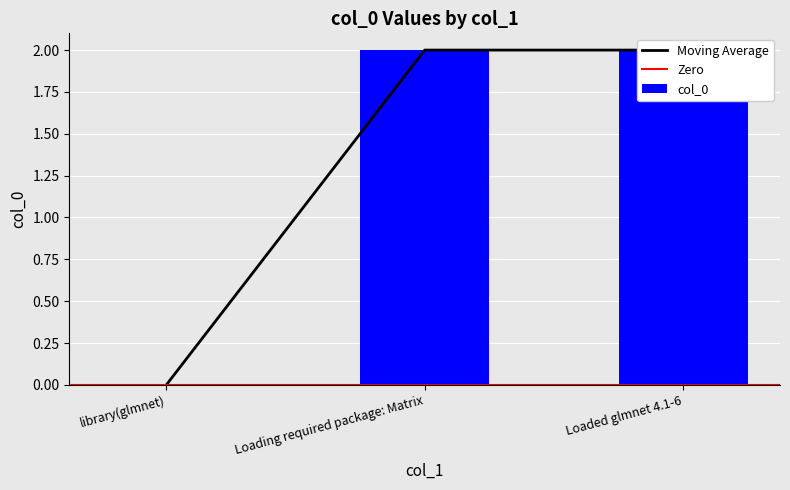

Reading left to right, transcribe all the data shown in this chart.

library(glmnet)=0	Loading required package: Matrix=2	Loaded glmnet 4.1-6=2